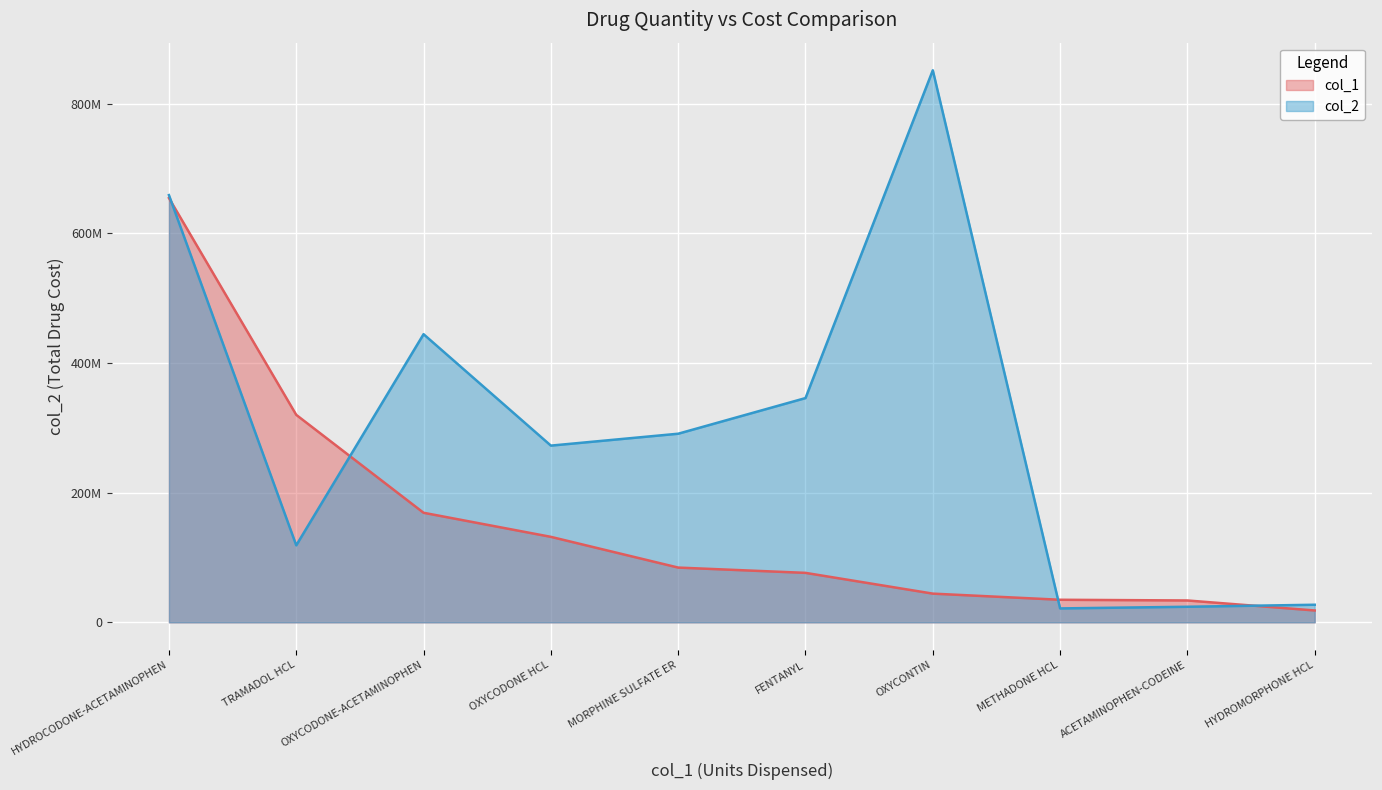

Rank the series at ACETAMINOPHEN-CODEINE from highest to lowest value.

col_1, col_2